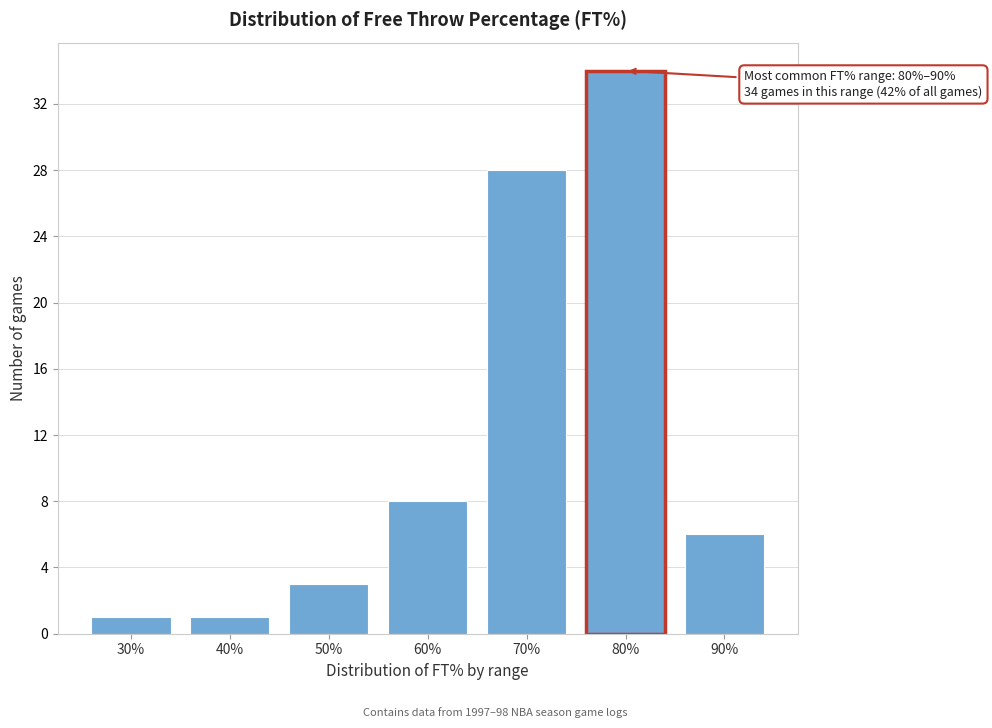

Reading right to left, list all the values displayed in this chart.

6	34	28	8	3	1	1